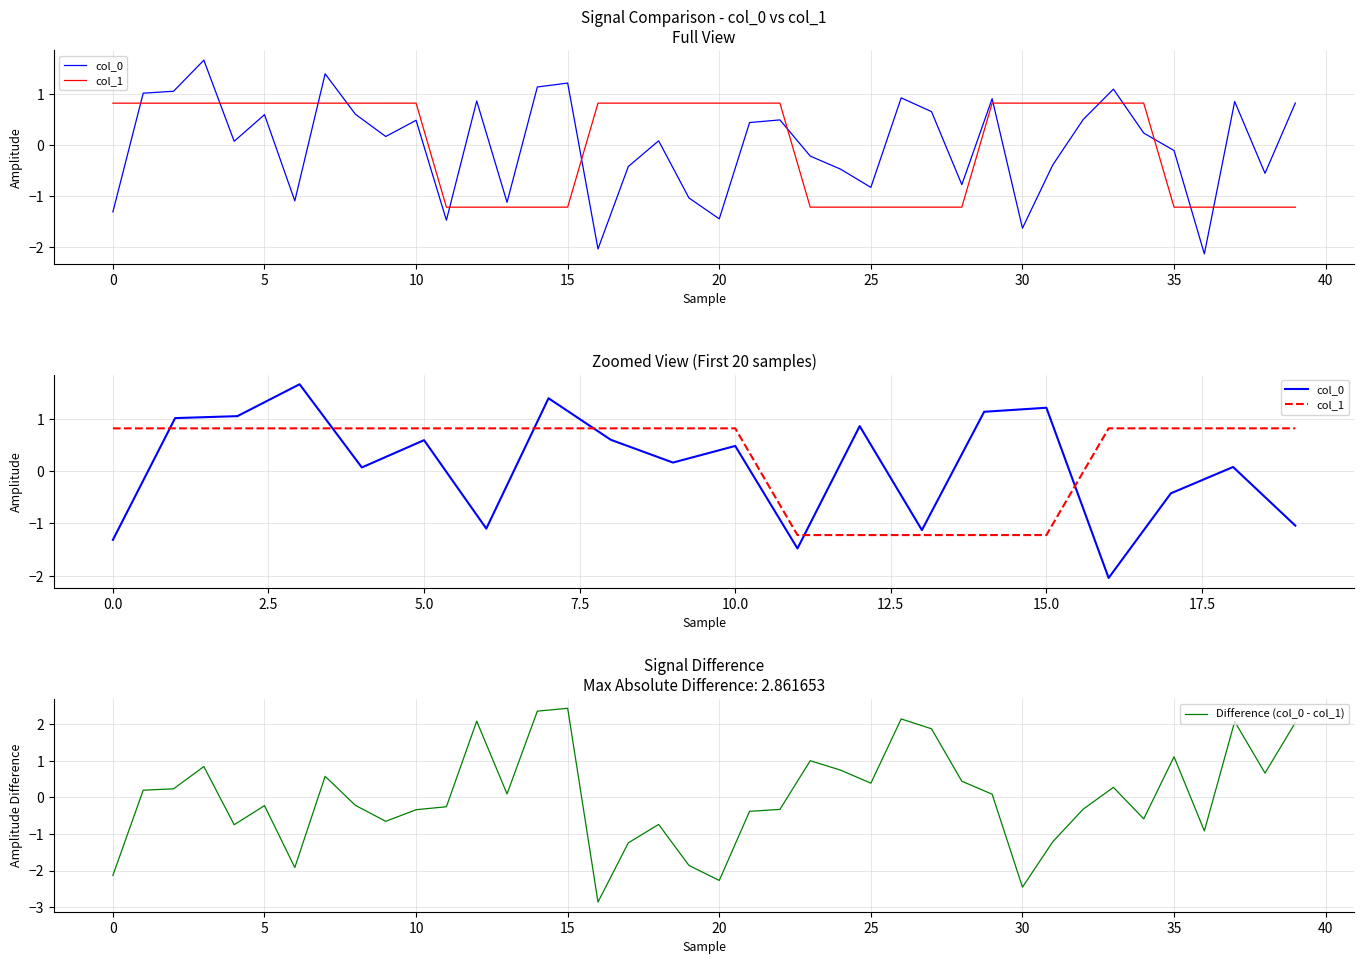

What is the minimum value for Difference (col_0 - col_1)?

-2.9